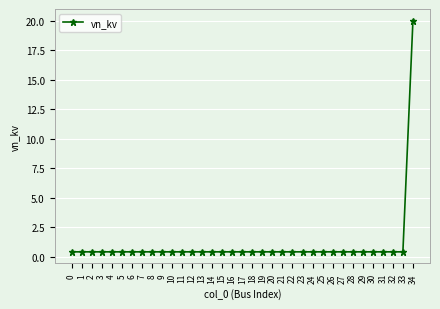

Reading right to left, extract all data points from this chart.

20.0	0.4	0.4	0.4	0.4	0.4	0.4	0.4	0.4	0.4	0.4	0.4	0.4	0.4	0.4	0.4	0.4	0.4	0.4	0.4	0.4	0.4	0.4	0.4	0.4	0.4	0.4	0.4	0.4	0.4	0.4	0.4	0.4	0.4	0.4